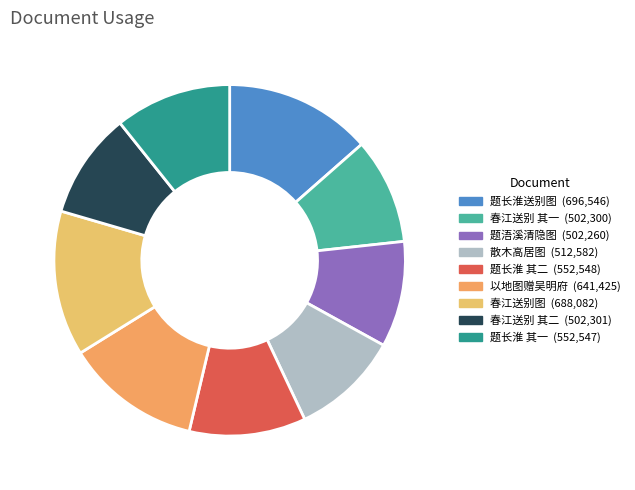

How many slices are in this pie chart?

9